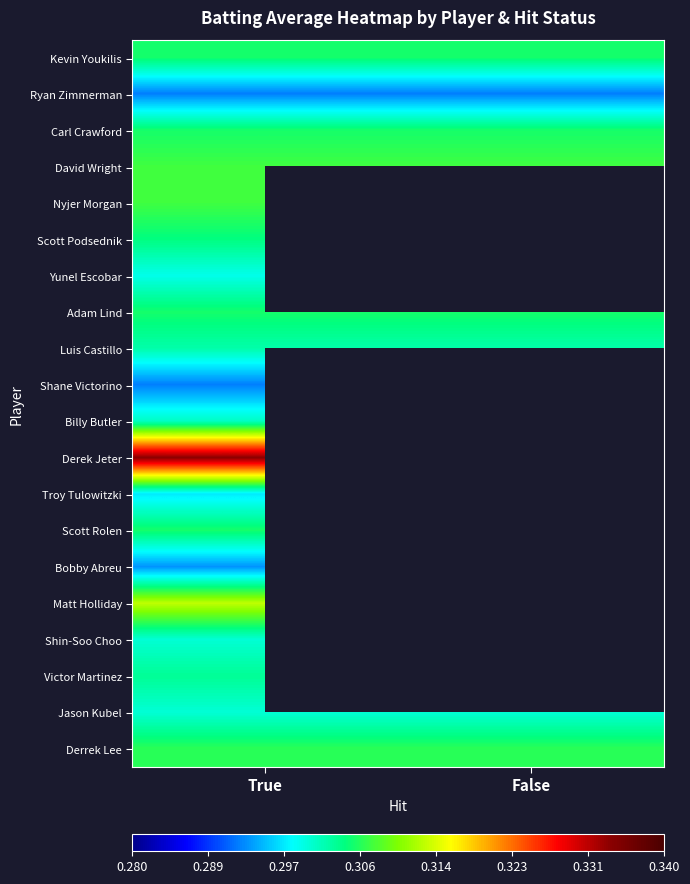

At False, list the series in order from smallest to largest.

Ryan Zimmerman, Jason Kubel, Billy Butler, Kevin Youkilis, Carl Crawford, David Wright, Nyjer Morgan, Scott Podsednik, Yunel Escobar, Luis Castillo, Adam Lind, Shane Victorino, Derek Jeter, Troy Tulowitzki, Scott Rolen, Bobby Abreu, Matt Holliday, Shin-Soo Choo, Victor Martinez, Derrek Lee